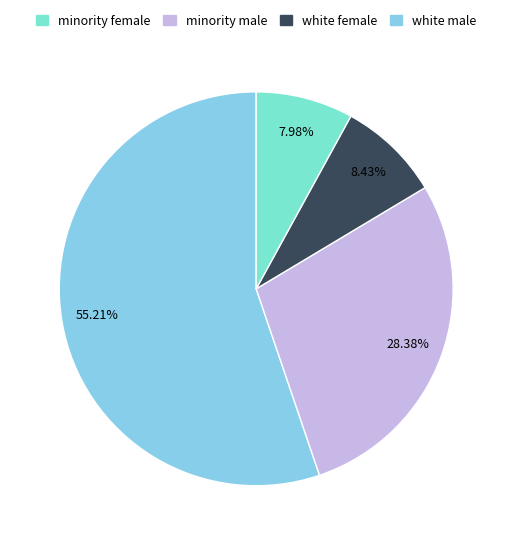

Is there a majority slice in this chart?

Yes